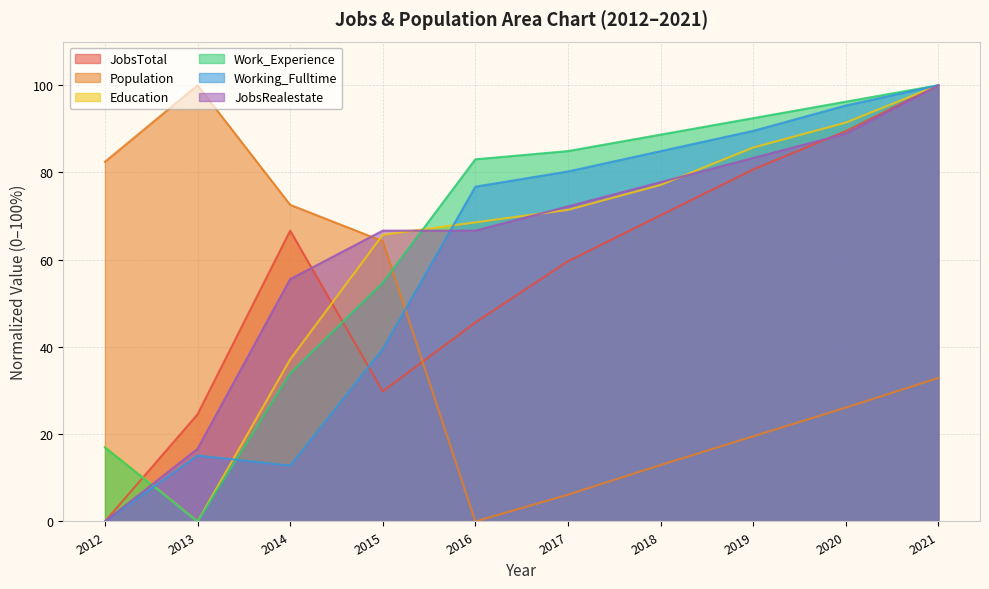

How many categories are shown in the chart?

10